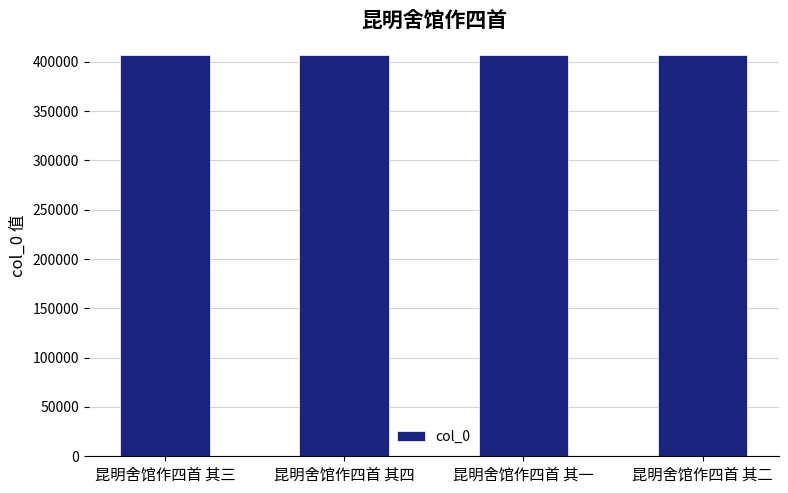

What is the greatest value displayed?

406446